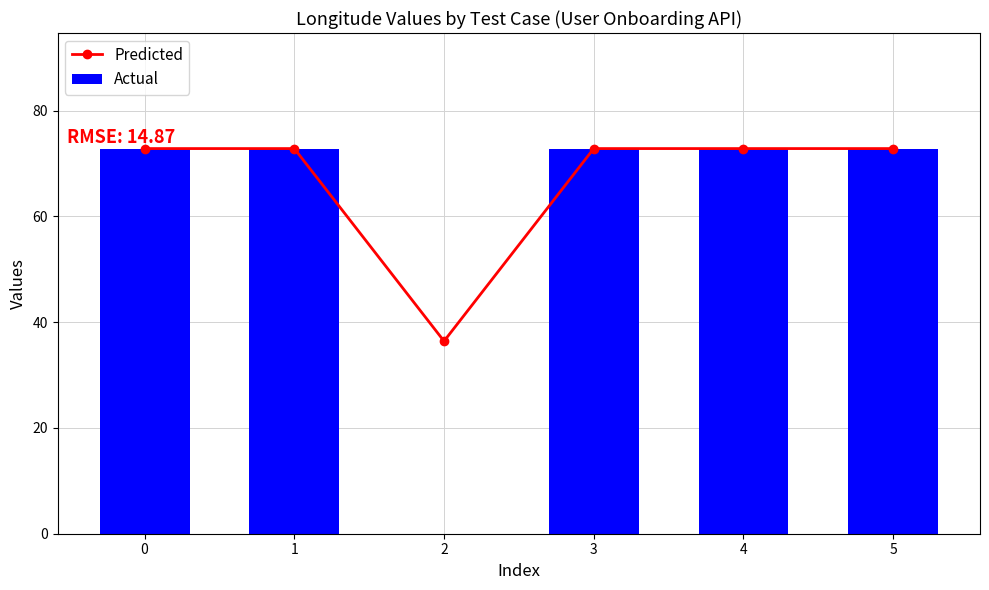

What is the sum of all Predicted values?

400.6